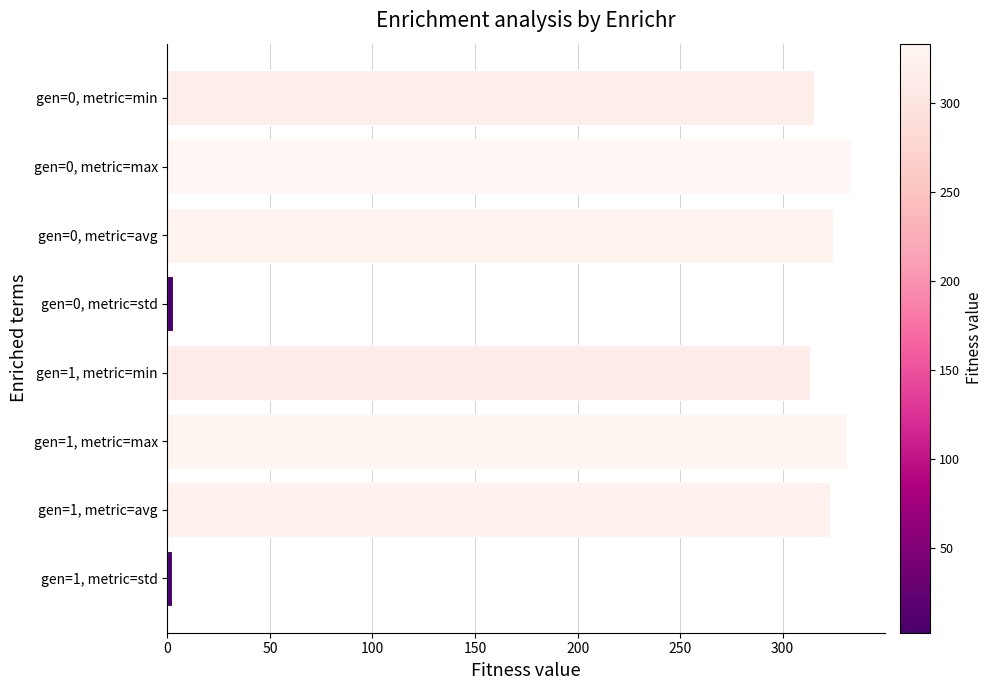

Which has a higher value, gen=0, metric=min or gen=1, metric=avg?

gen=1, metric=avg